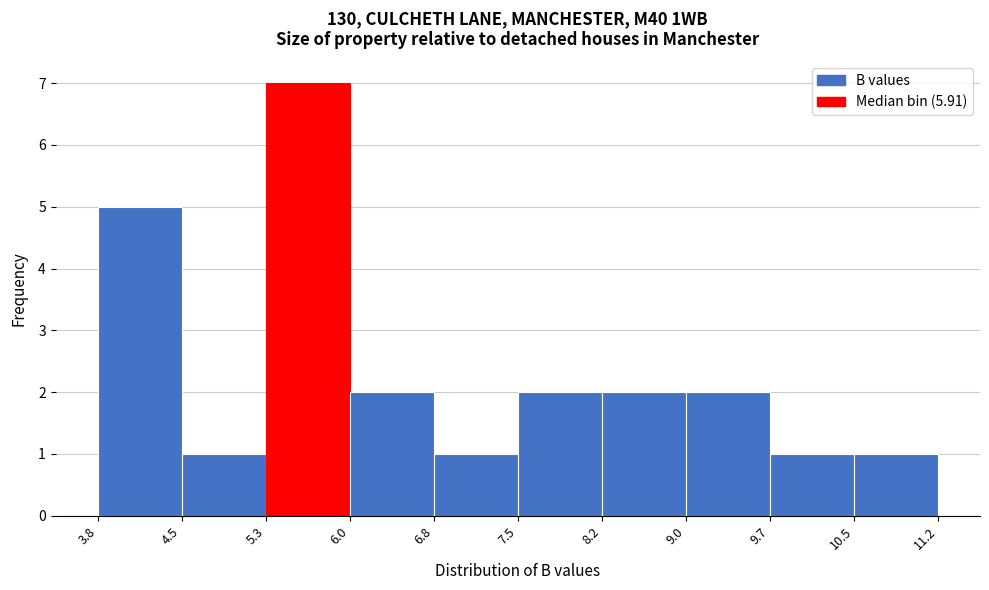

Which range on the x-axis has the tallest bar?

5.3 to 6.0